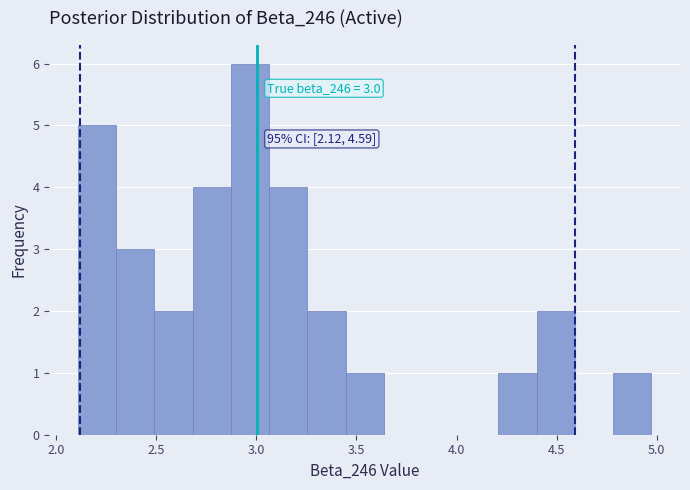

Read against the x-axis, roughly where is the centre of the tallest bar?

2.95